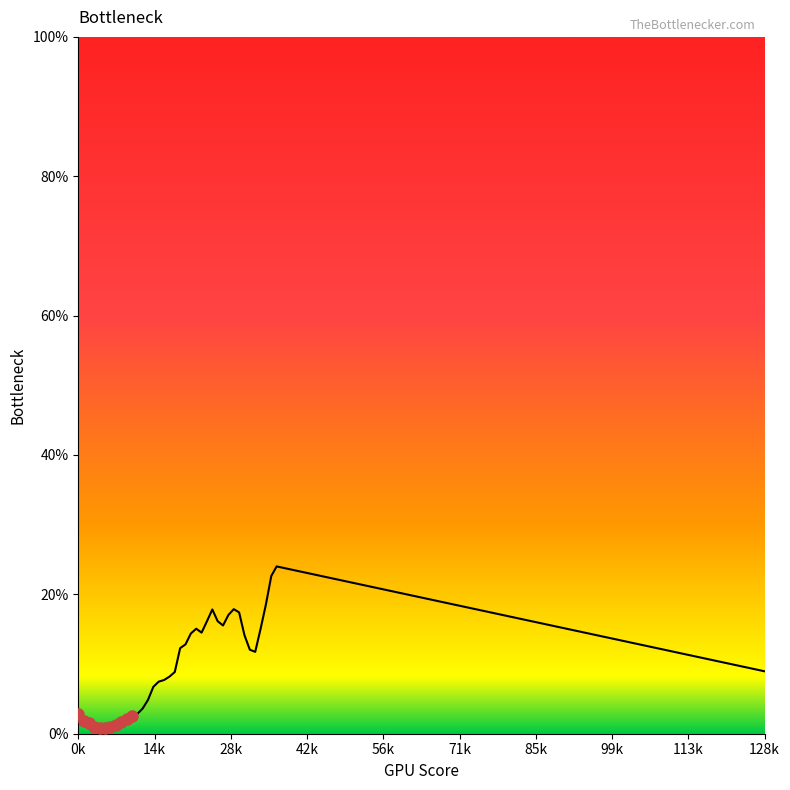

What is the greatest value displayed?

24.0